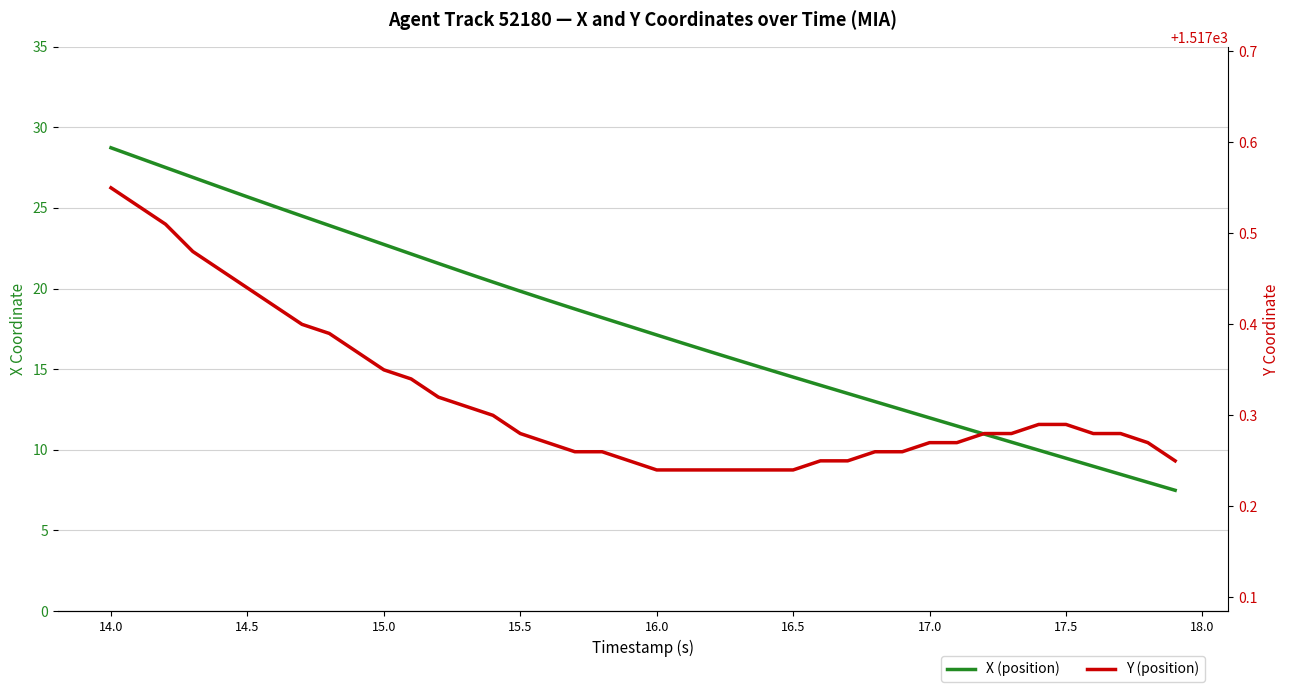

Rank the series by their maximum value, from lowest to highest.

X (position), Y (position)